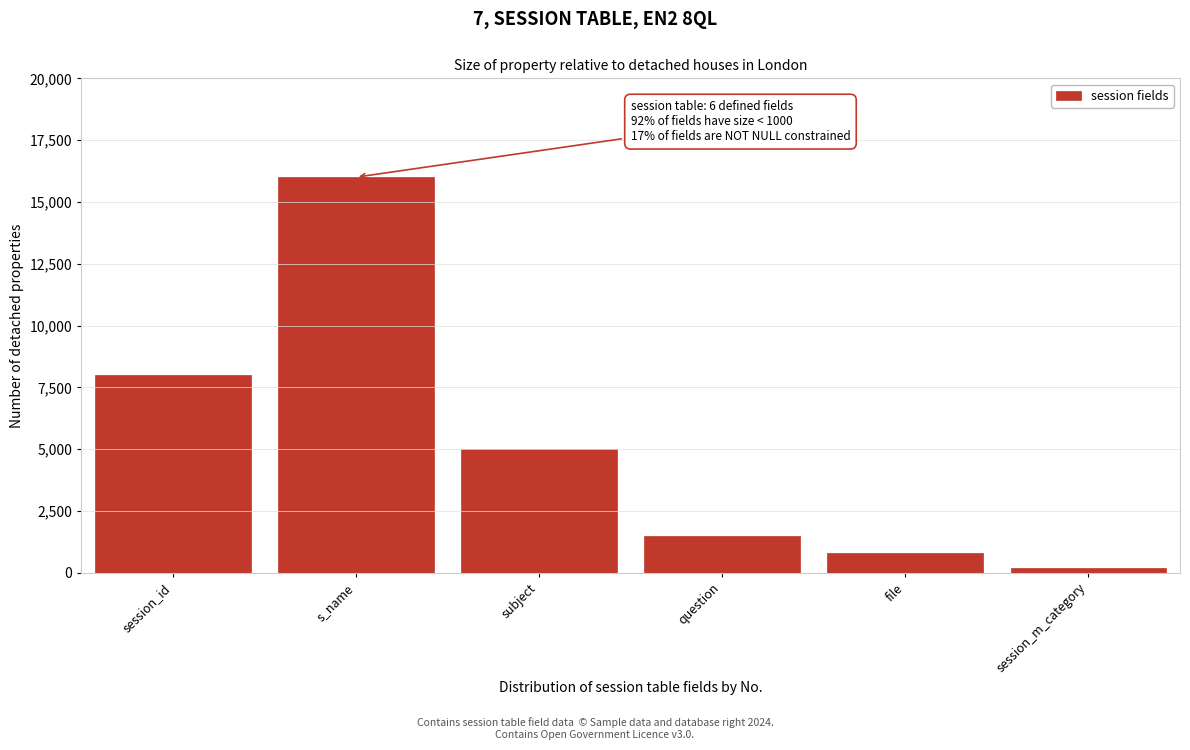

Reading left to right, list all the values displayed in this chart.

session_id=8000	s_name=16000	subject=5000	question=1500	file=800	session_m_category=200